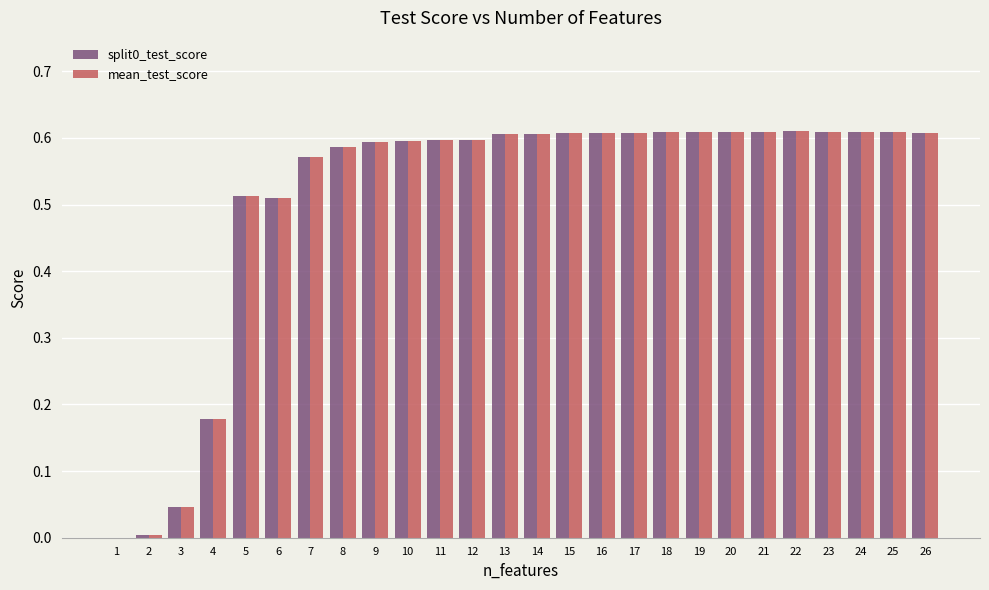

What is the sum of all split0_test_score values?

13.3